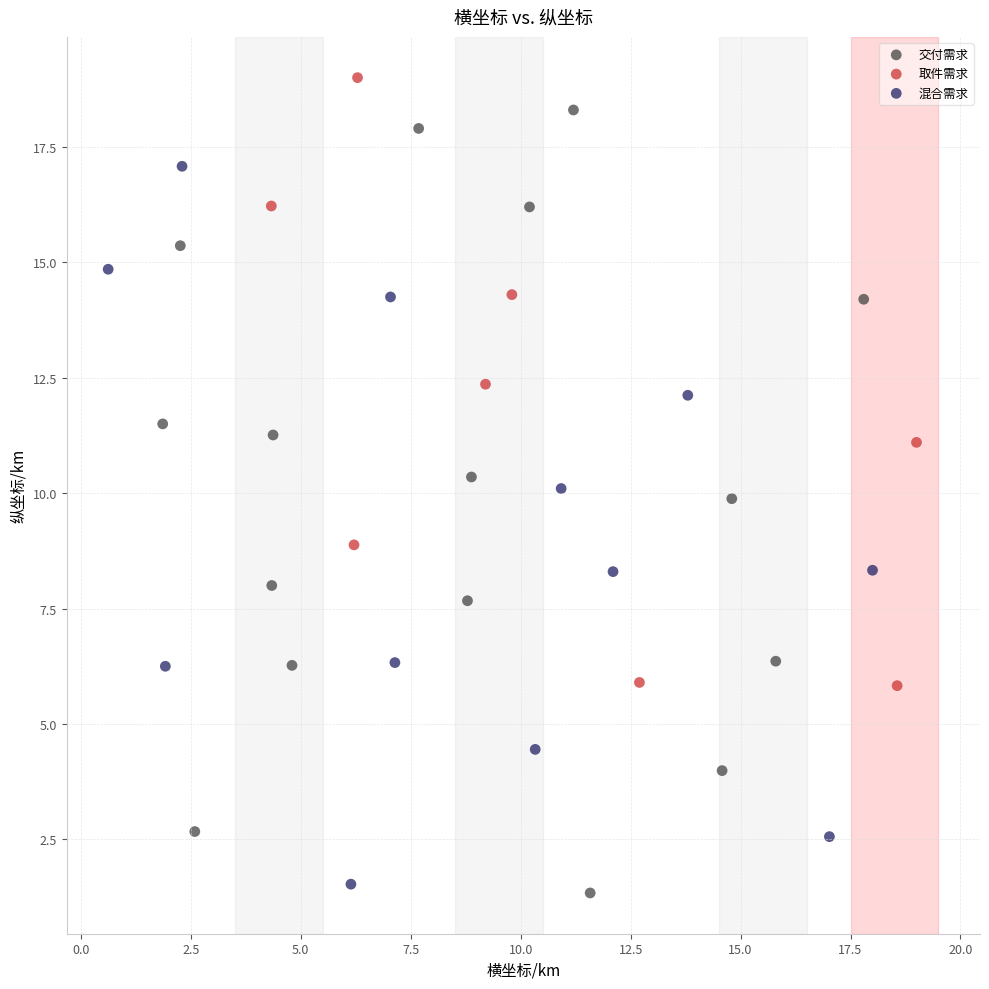

Which series reaches the minimum Y coordinate?

交付需求